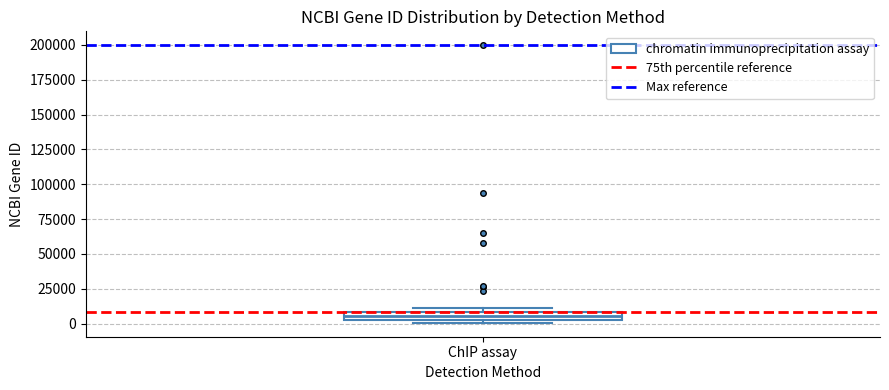

Where is the upper edge of the box for ChIP assay on the y-axis? The values are not printed on the chart, so give them approximately, as read against the axis.

10000